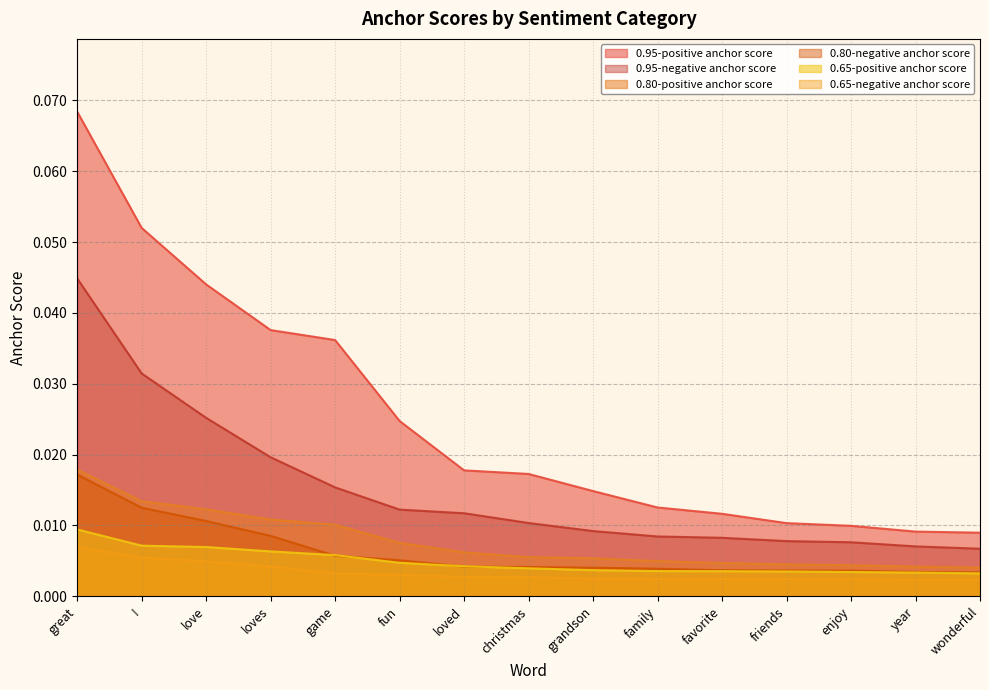

What is the sum of all 0.95-negative anchor score values?

0.2